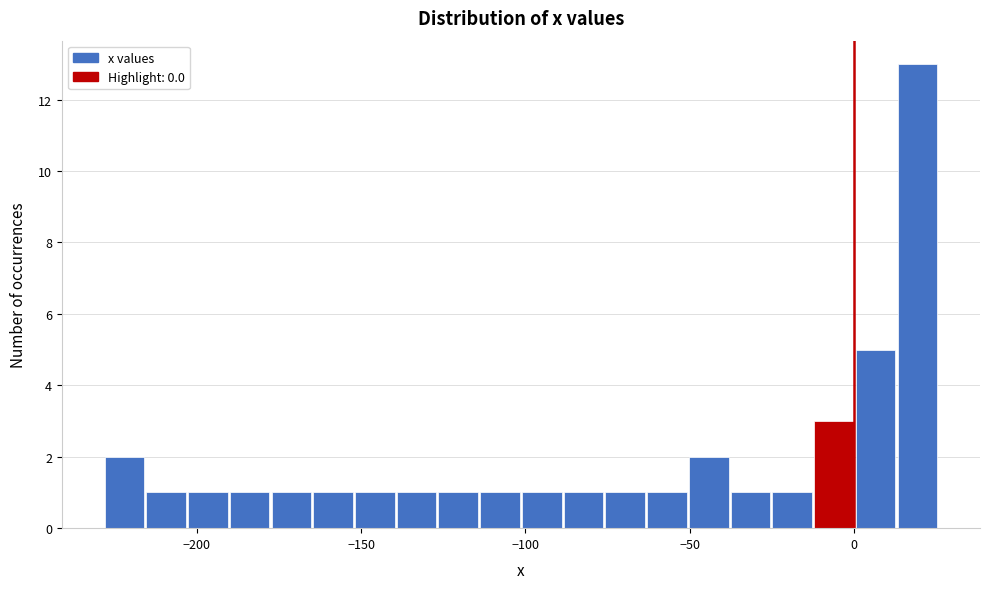

Around what value on the x-axis is the tallest bar? Give the approximate position of its centre, as read against the axis.

20